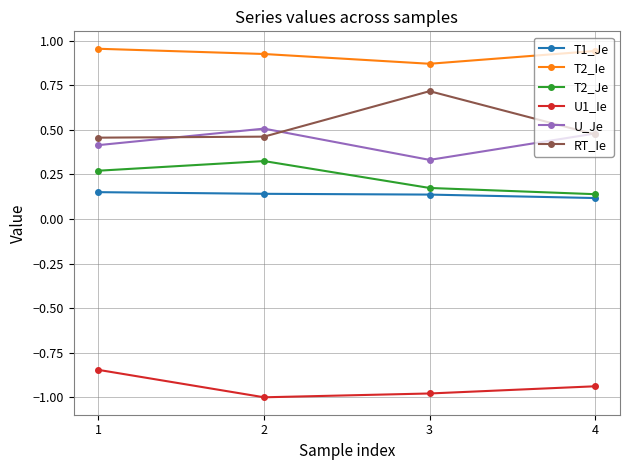

Is the value of U_Je at 4 greater than the value of T2_Ie at 3?

No